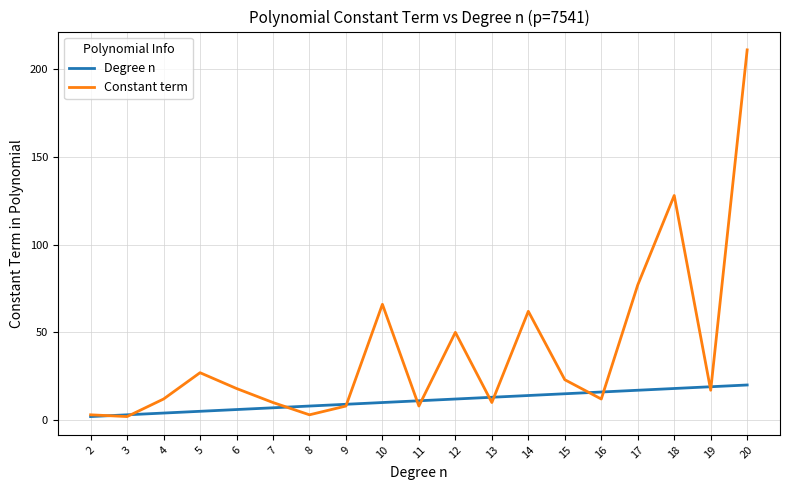

Is this an area chart (filled region under the line)?

No